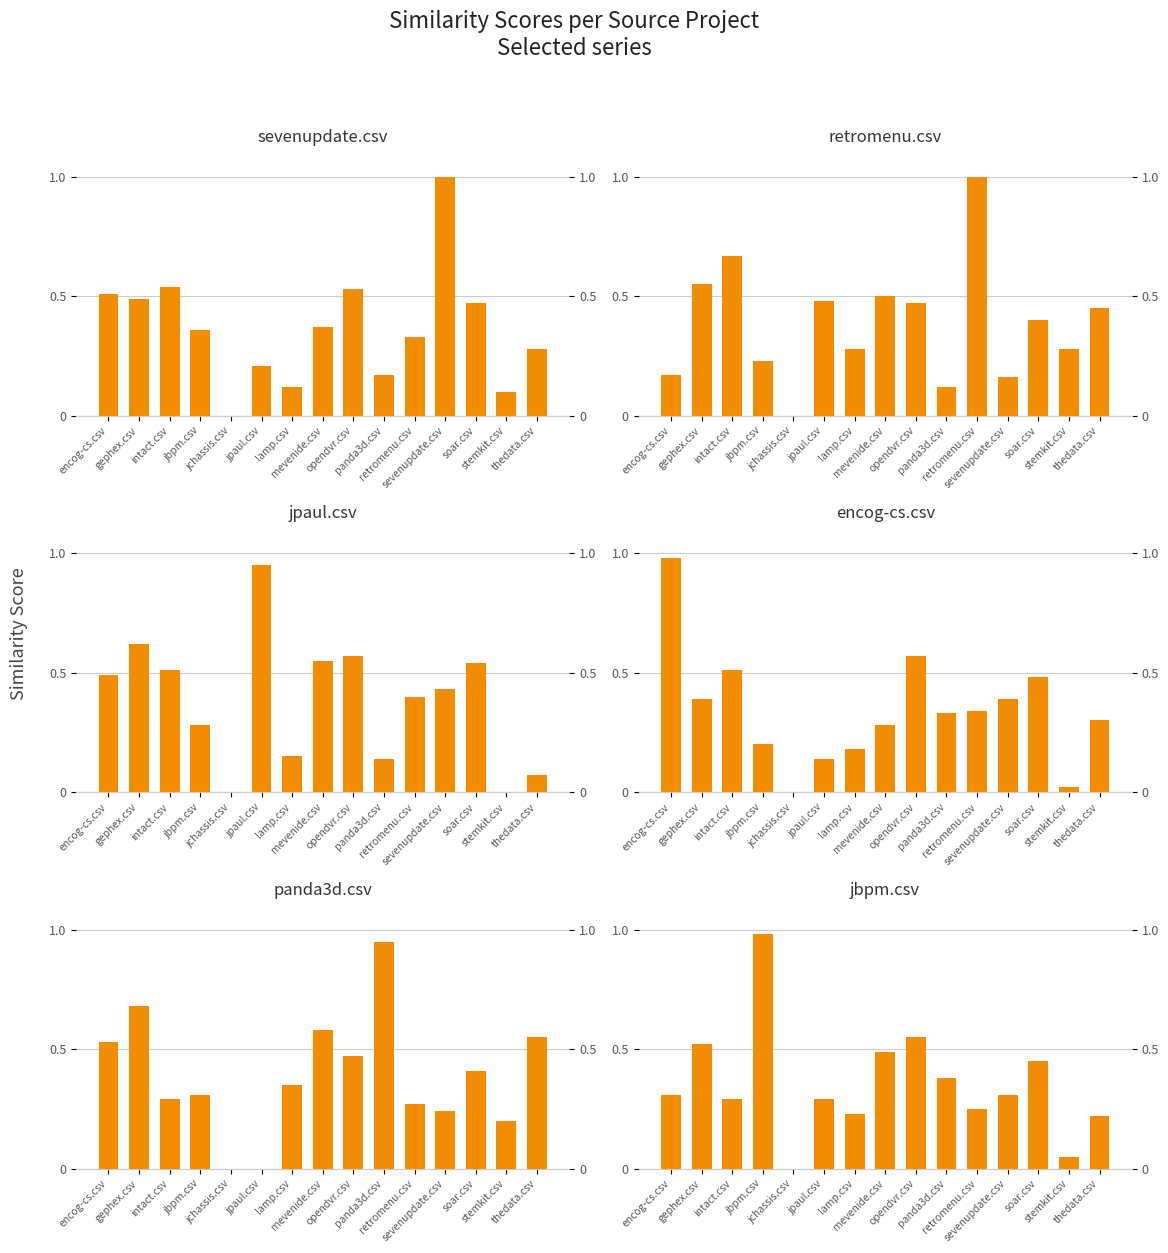

What is the value of the panda3d.csv bar at the 14th from the left?

0.2